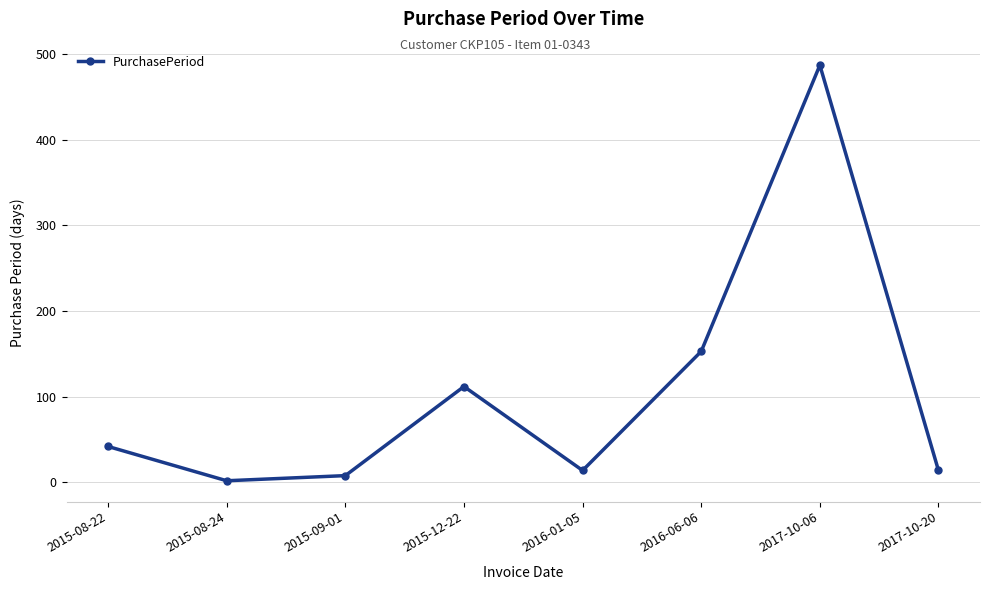

True or false: the data has more than 0 interior local peaks.

True